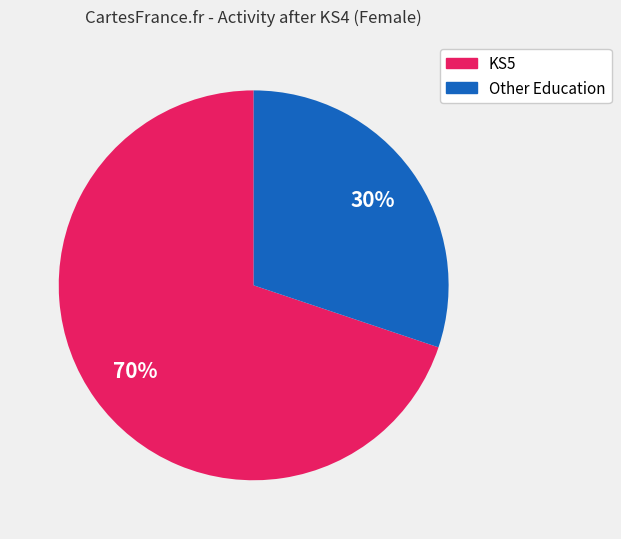

To the nearest percent, what is the average slice percentage?

50%